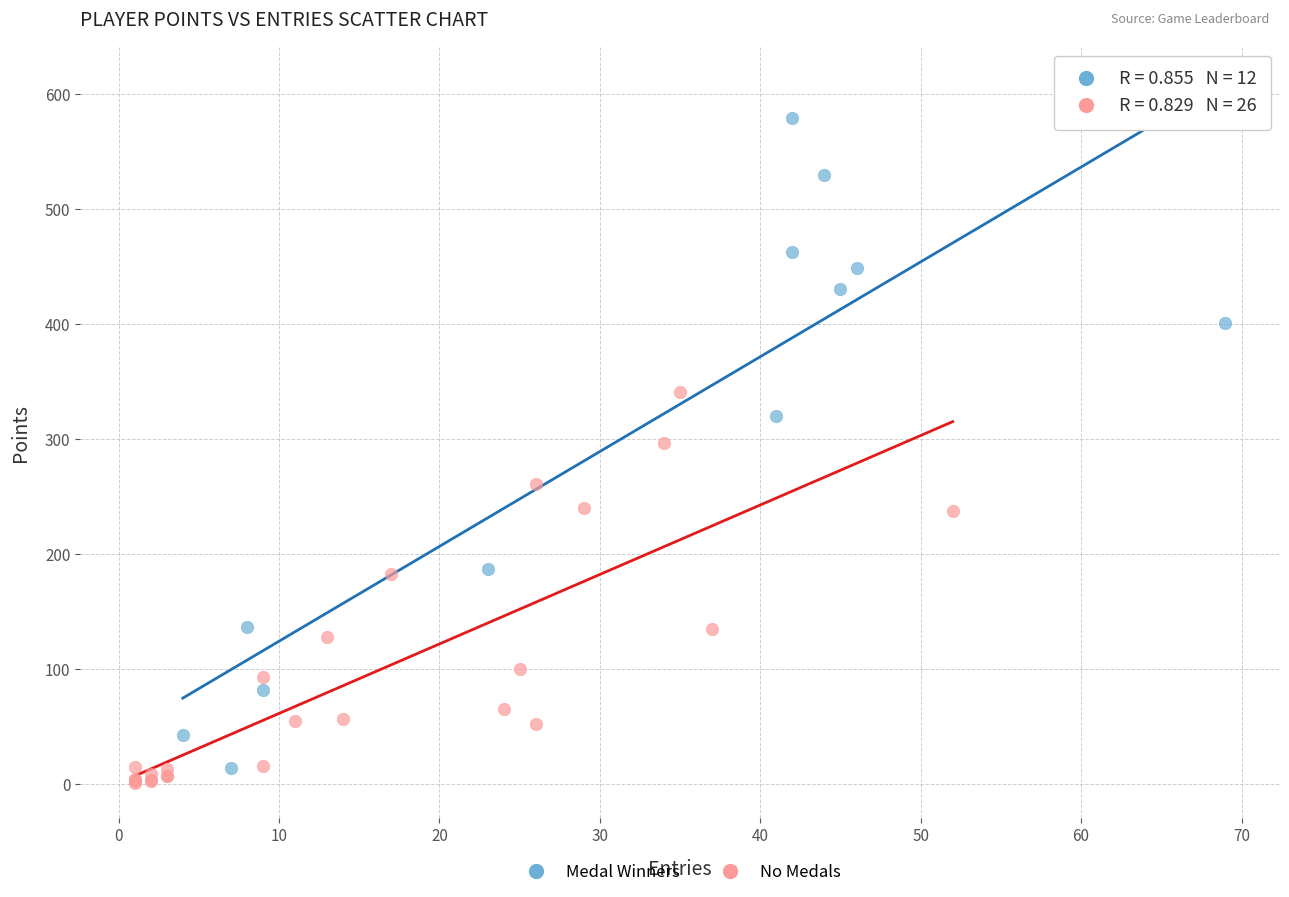

Which series contains the highest Y value?

Medal Winners